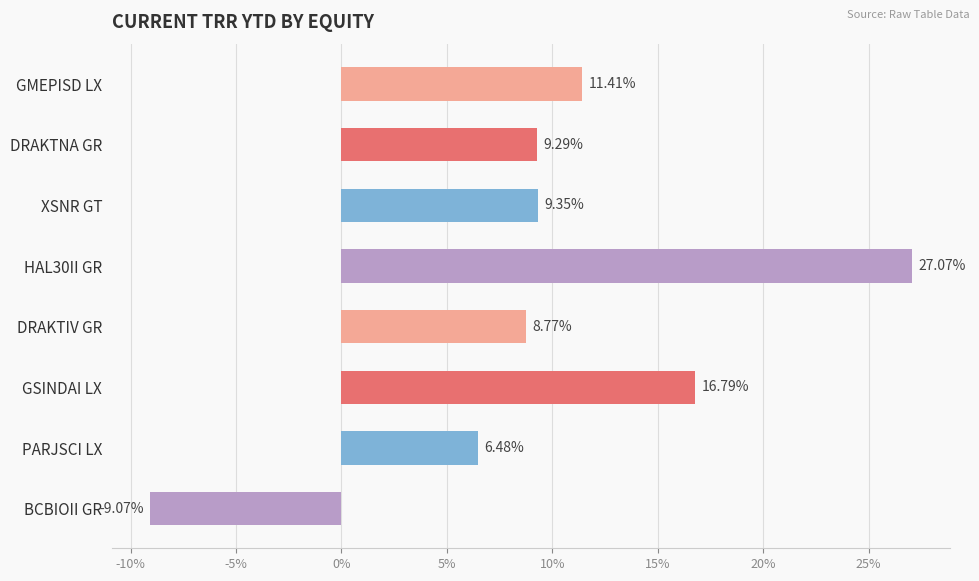

What is the label of the 2nd bar from the top?

DRAKTNA GR